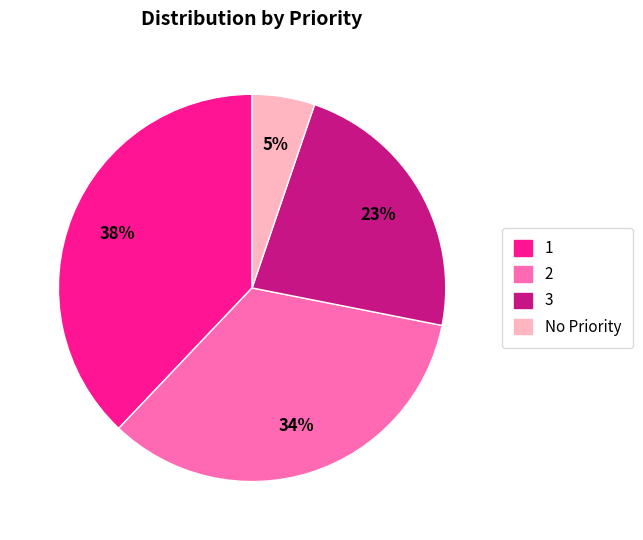

Count the number of slices in the pie.

4